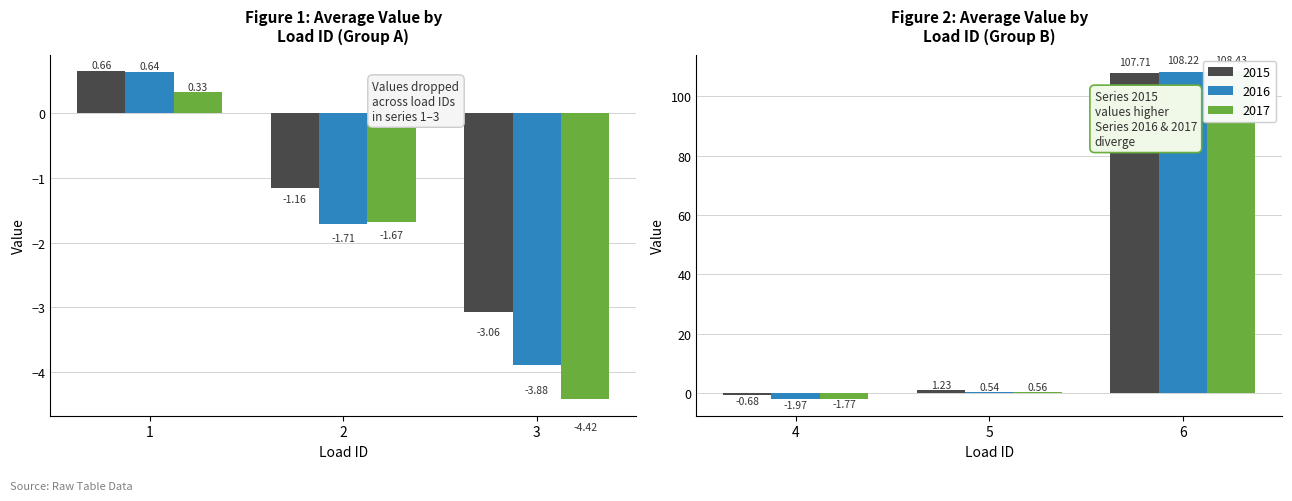

What is the value of the 2017 bar at the 4th from the left?

-1.8